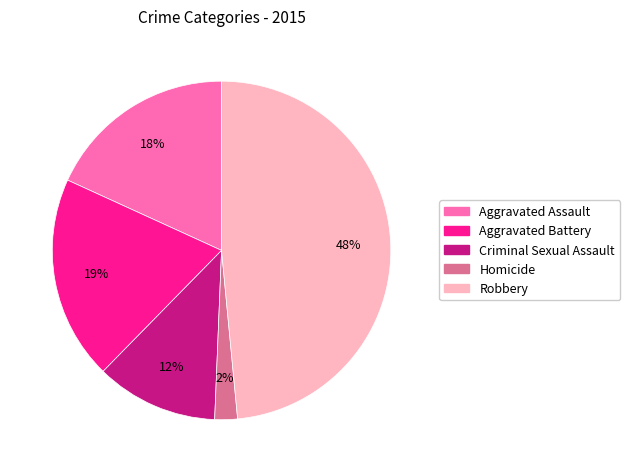

Does Robbery account for over 50% of the chart?

No